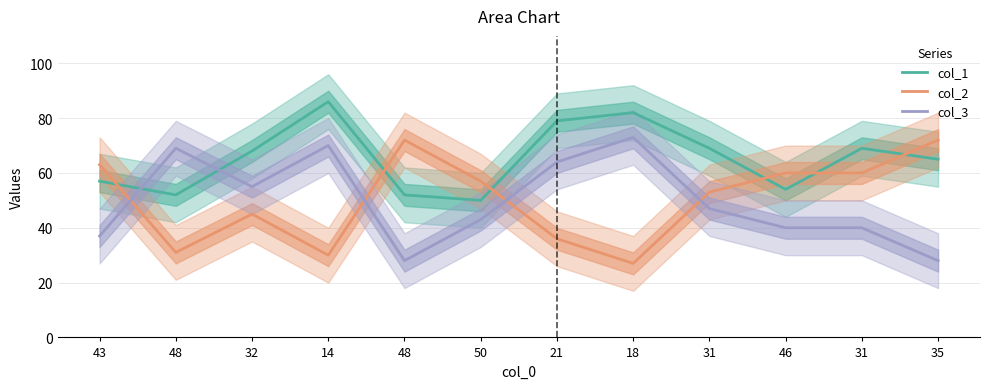

Between which two adjacent categories do col_1 and col_2 first intersect?

43 and 48